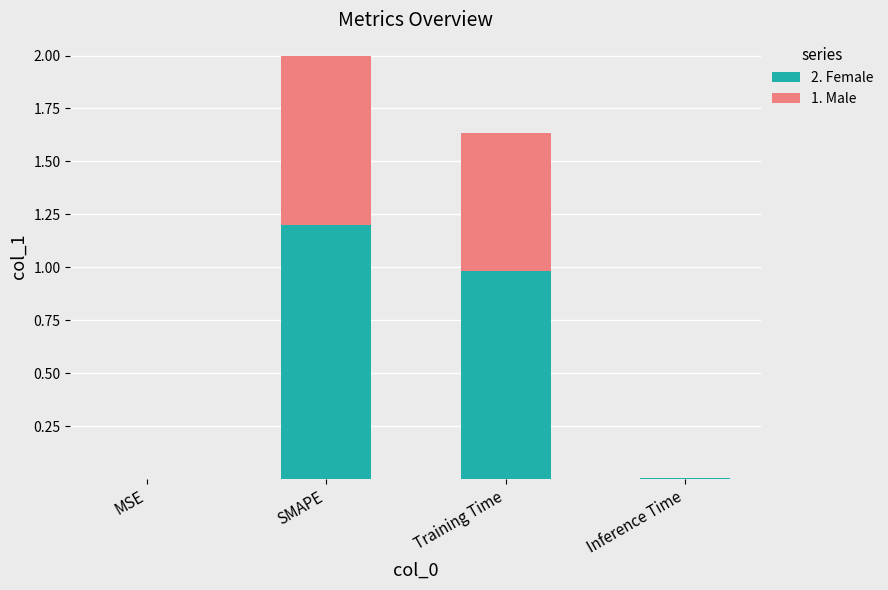

Which category has the highest value in the 2. Female series?

SMAPE